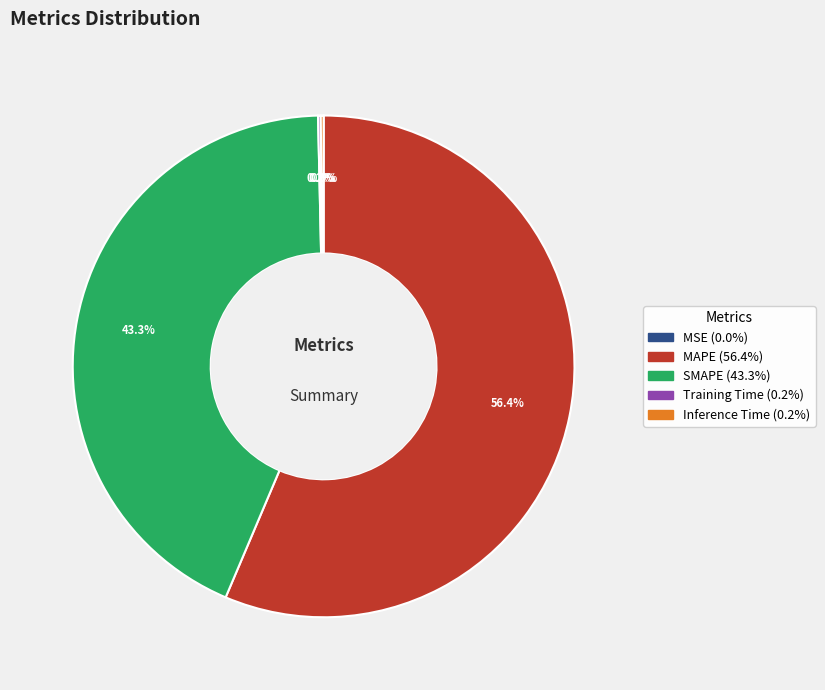

The MAPE slice represents 56% of the pie. True or false?

True